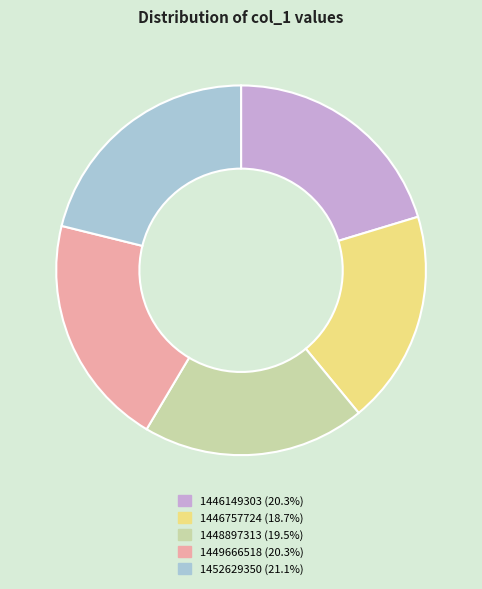

Does any single category account for the majority?

No